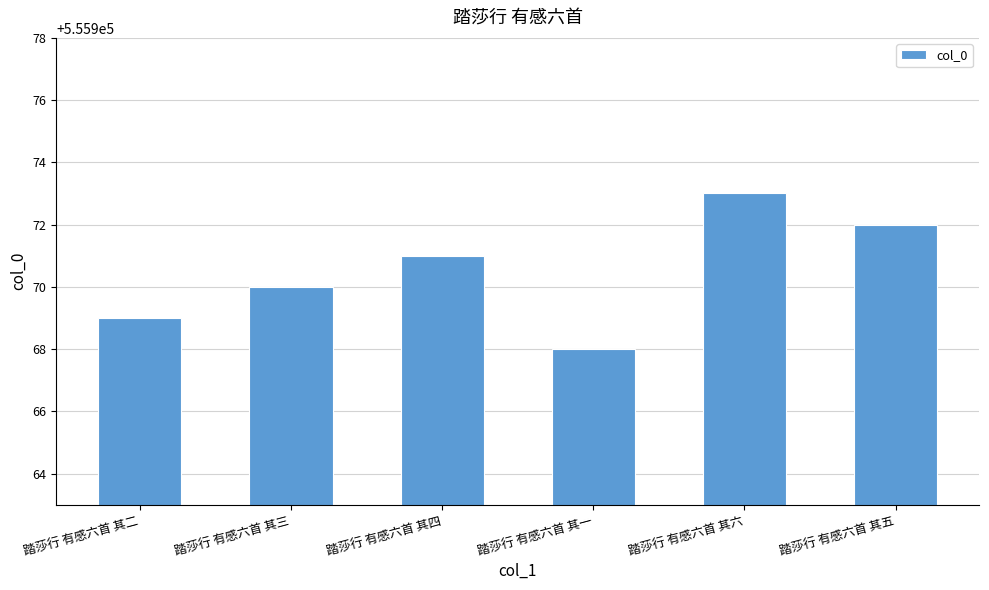

How many bars are there in total?

6